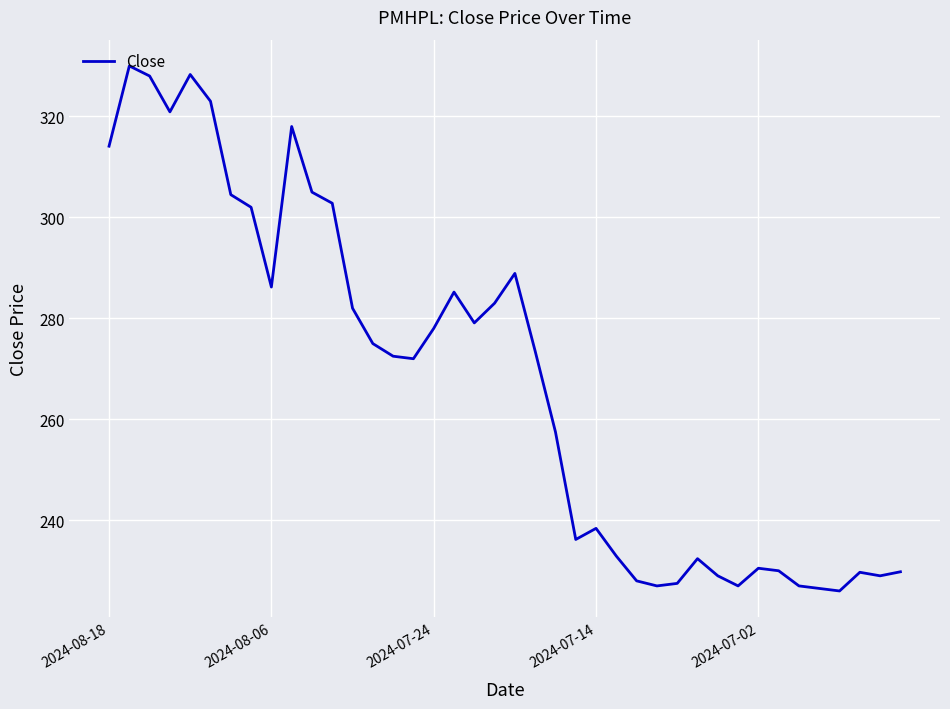

What is the maximum value shown in the chart?

330.0